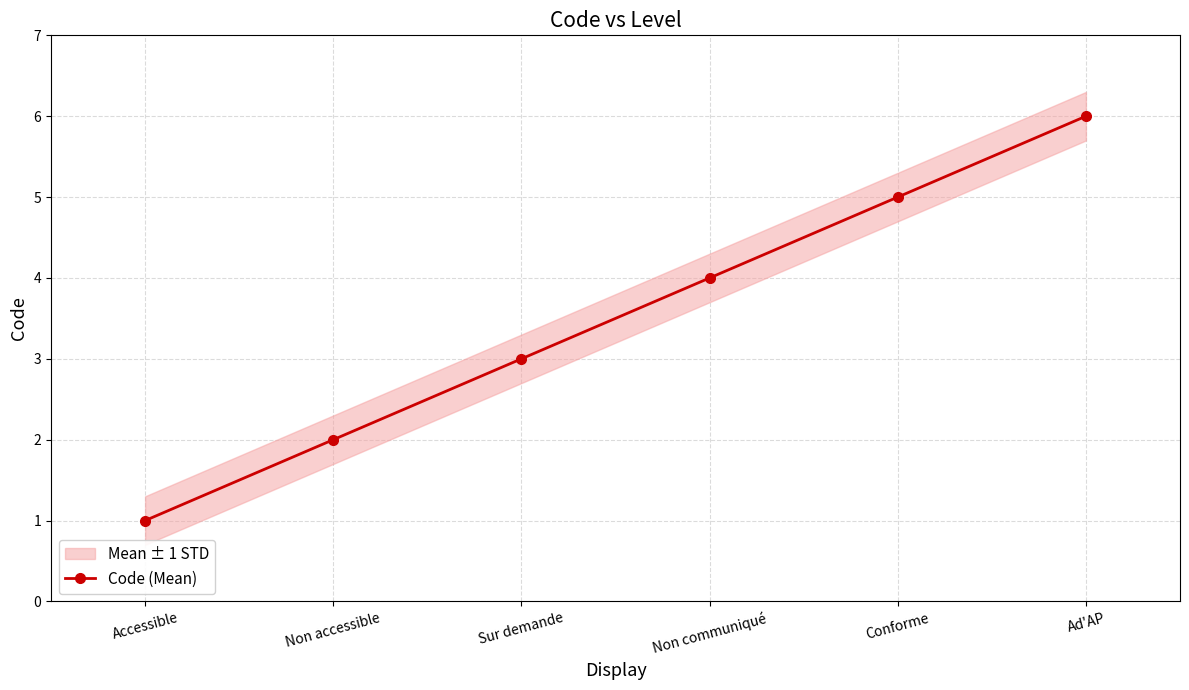

Is this an area chart (filled region under the line)?

No